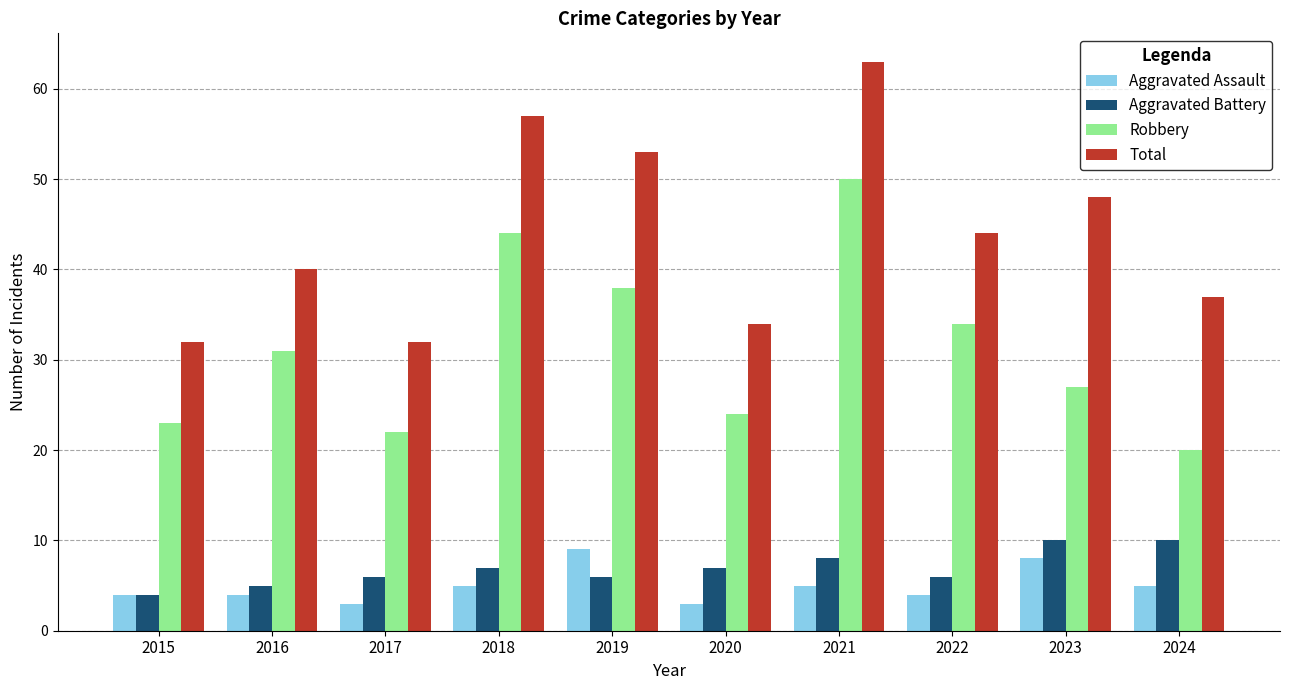

Rank the series by their maximum value, from lowest to highest.

Aggravated Assault, Aggravated Battery, Robbery, Total